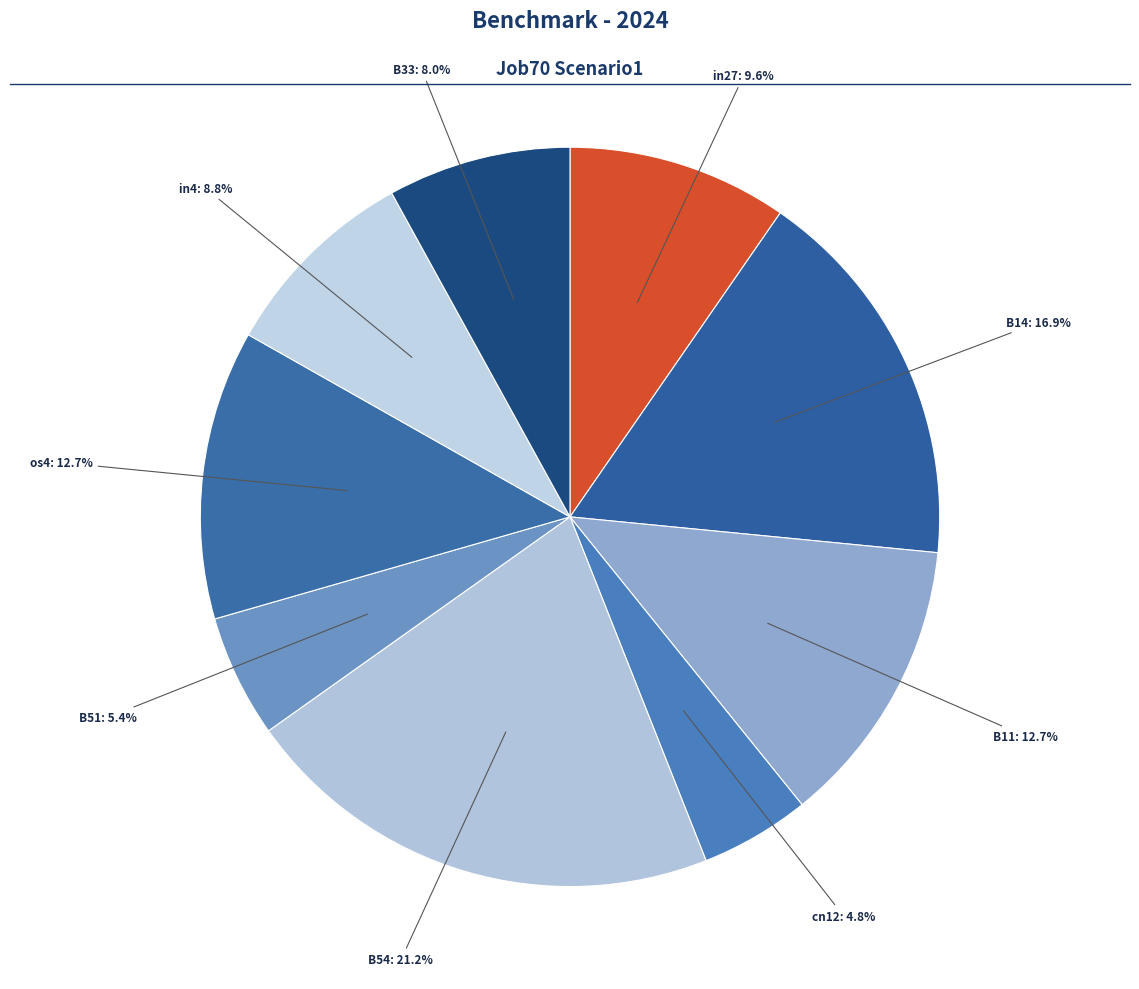

What is the largest slice in the pie chart?

B54